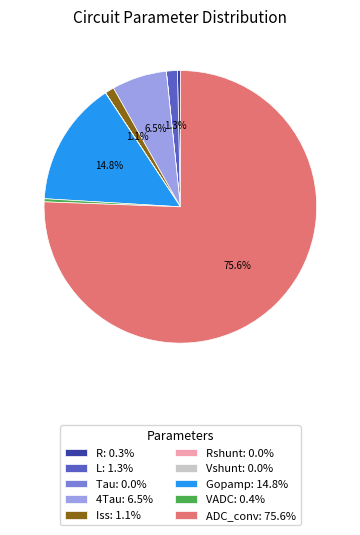

Does R: 0.3% represent more than half of the total?

No